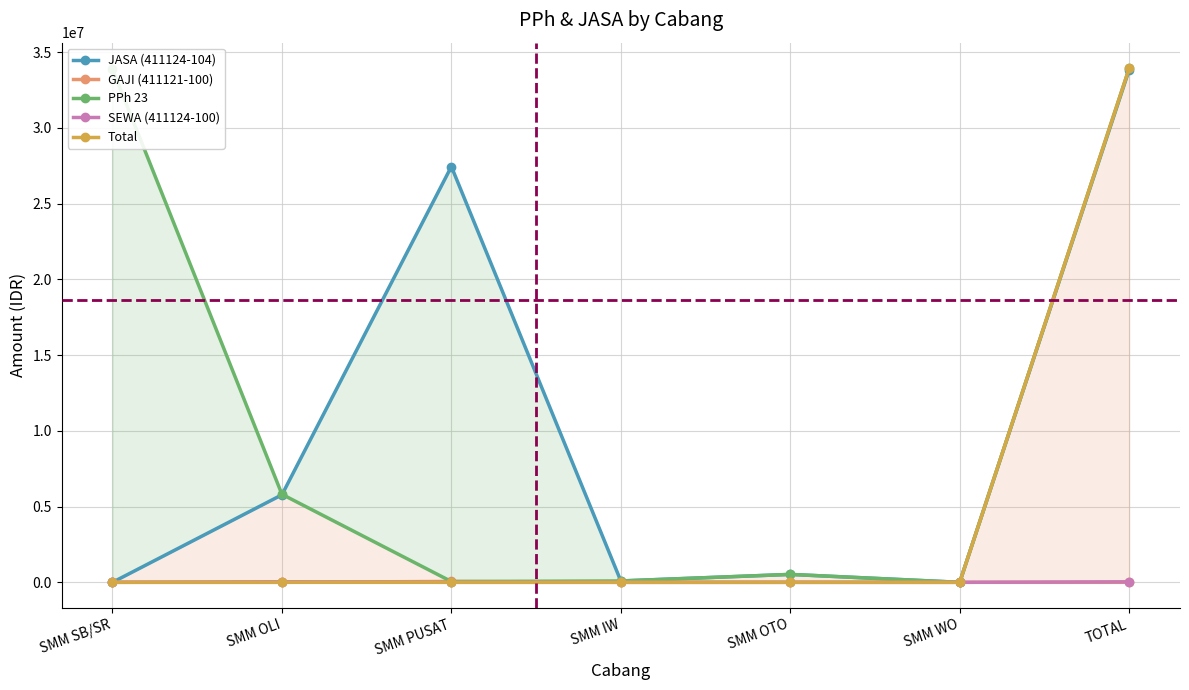

Which category has the highest value in the GAJI (411121-100) series?

SMM PUSAT